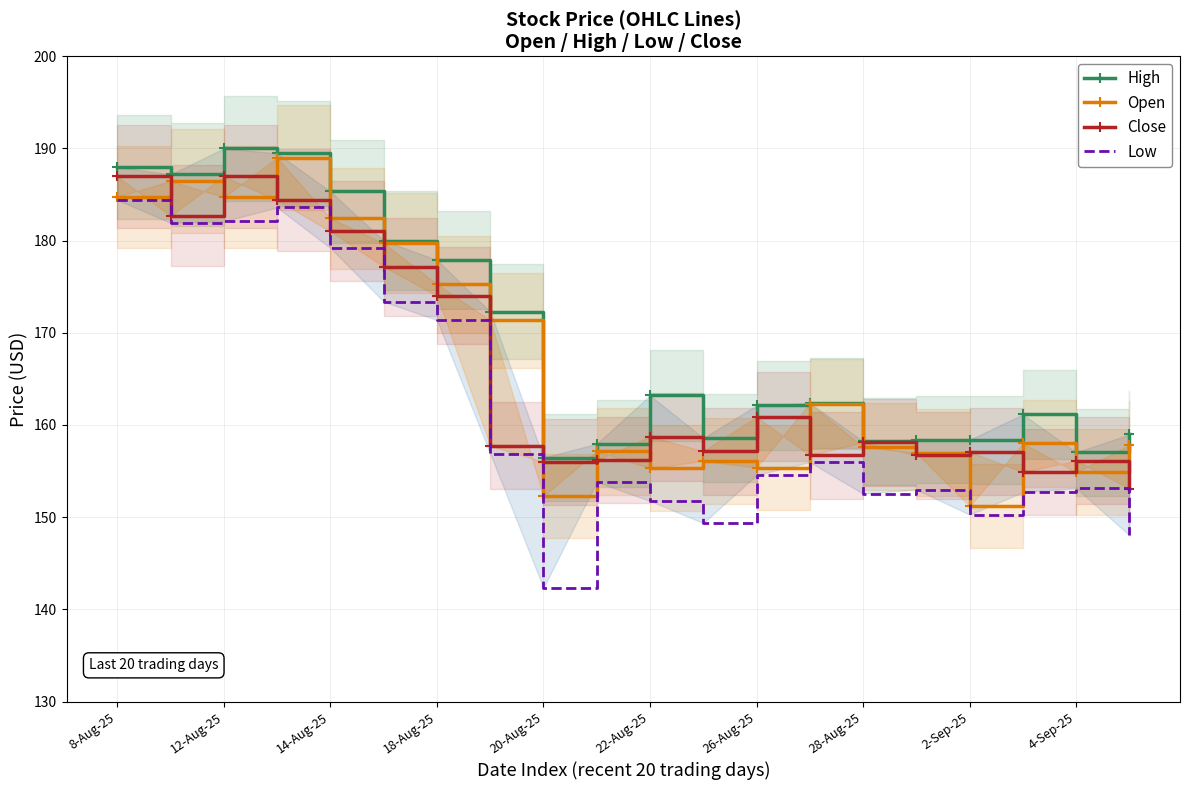

How many lines are shown in the chart?

4